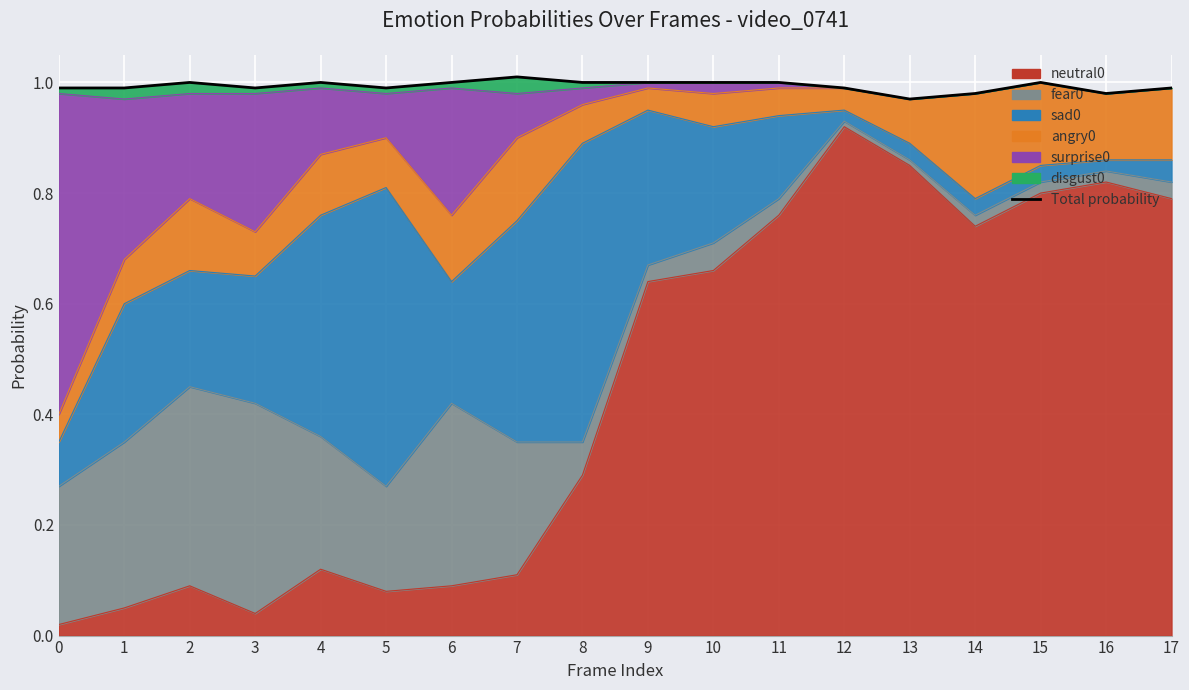

How many values are between 0 and 1?

17